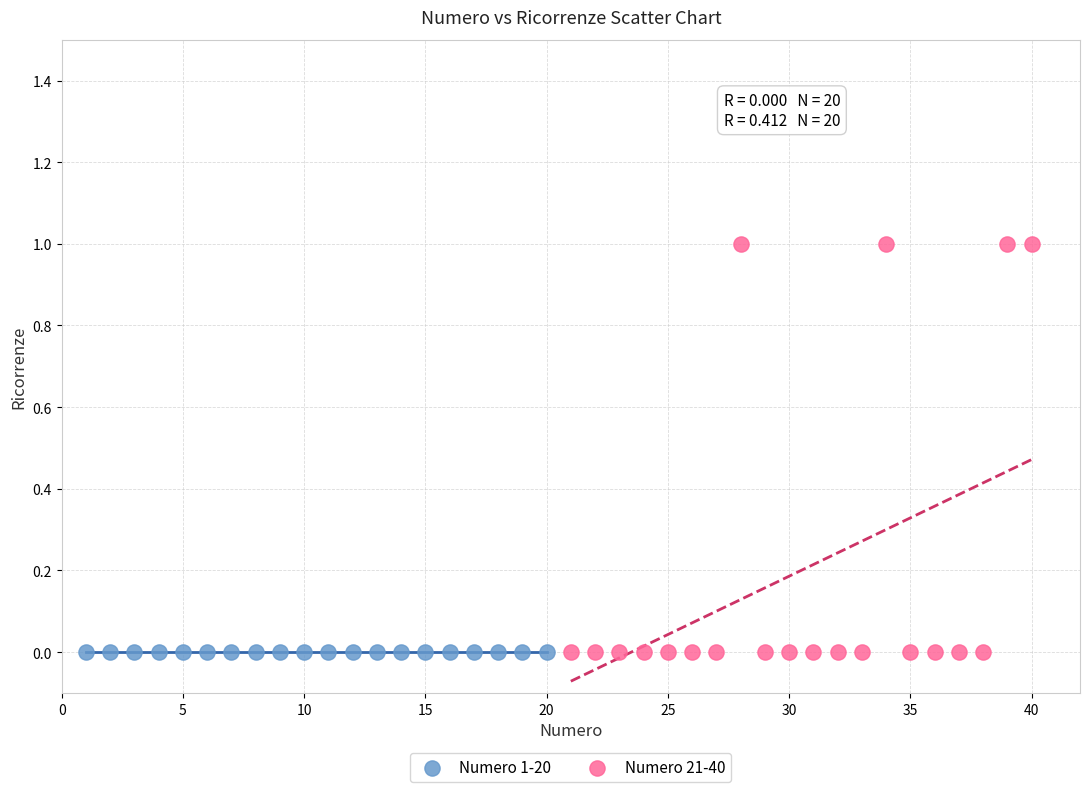

What are all the series names shown in the legend?

Numero 1-20, Numero 21-40